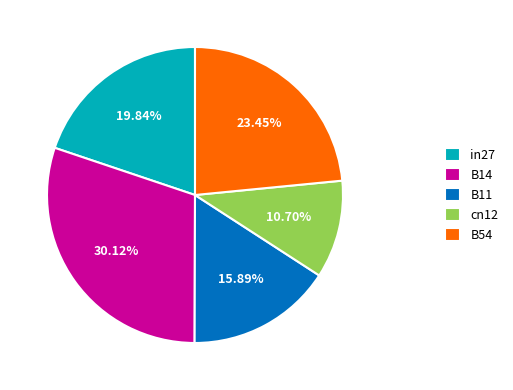

Approximately how many times larger is the value at B11 compared to B14?

0.5